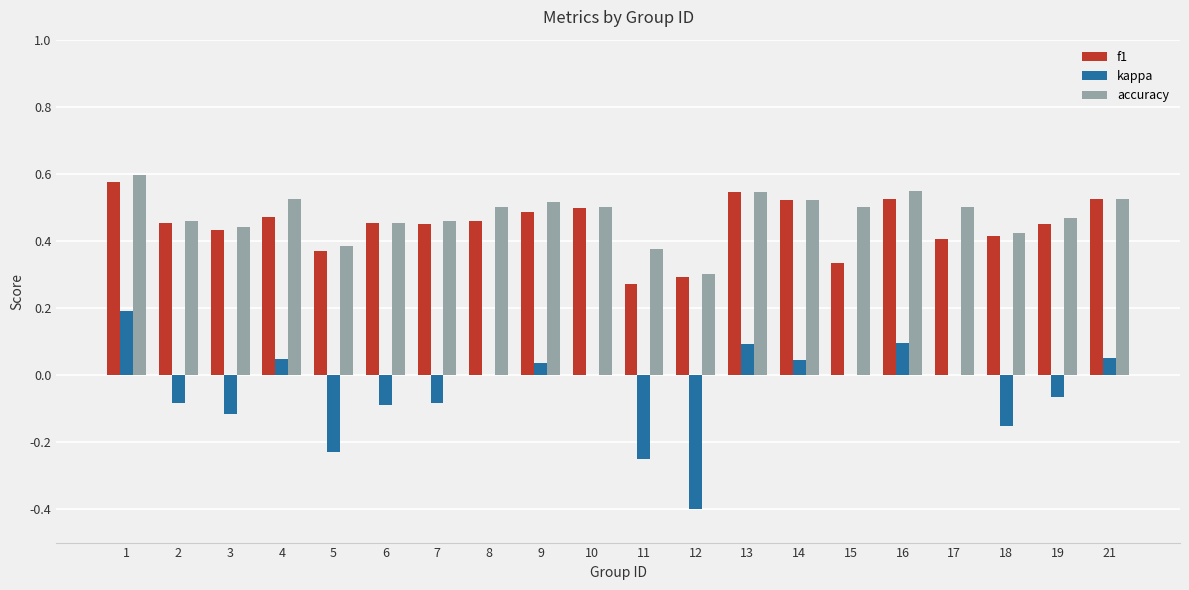

What is the sum of all accuracy values?

9.5